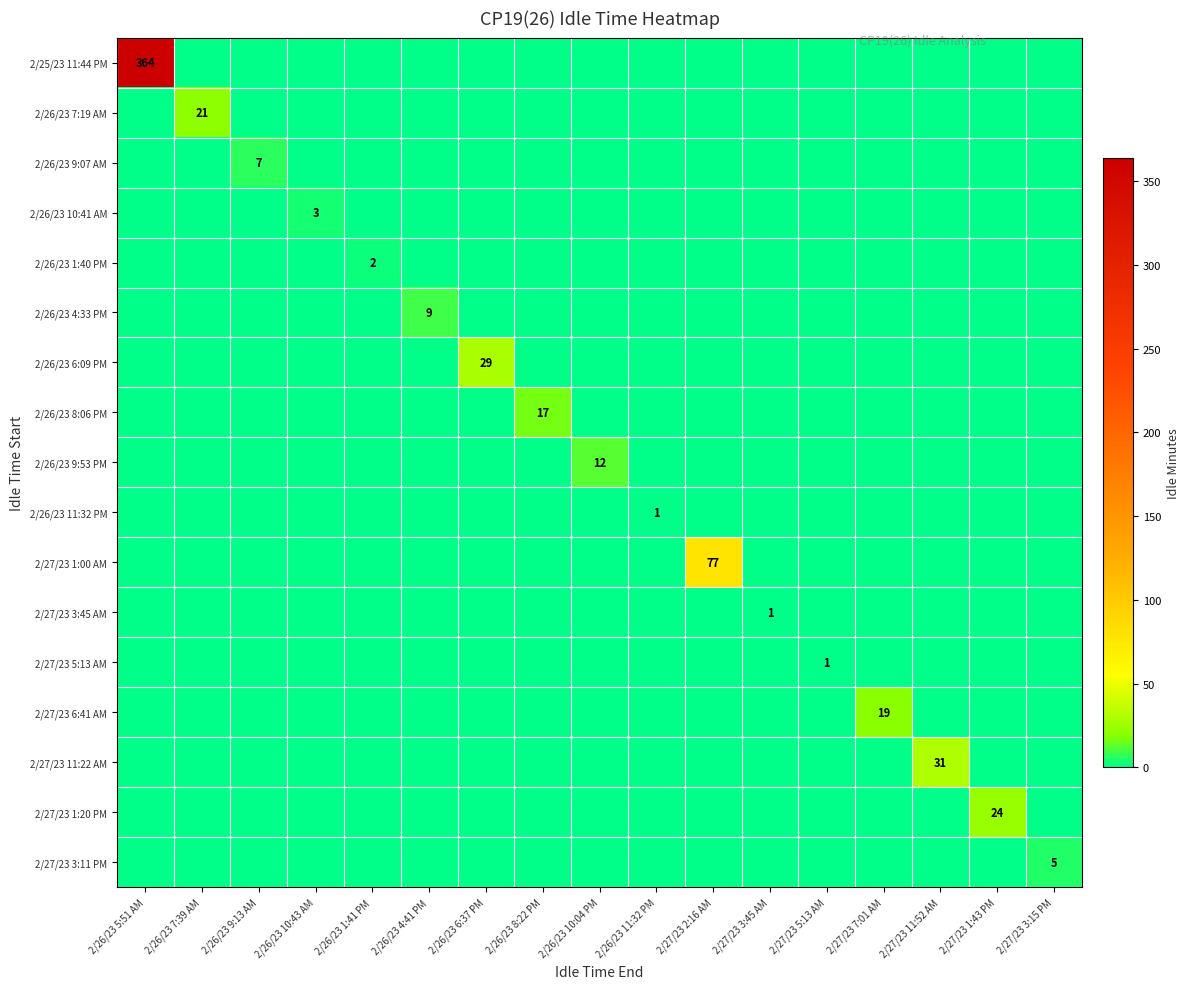

What is the total value across all series at 2/27/23 5:13 AM?

1